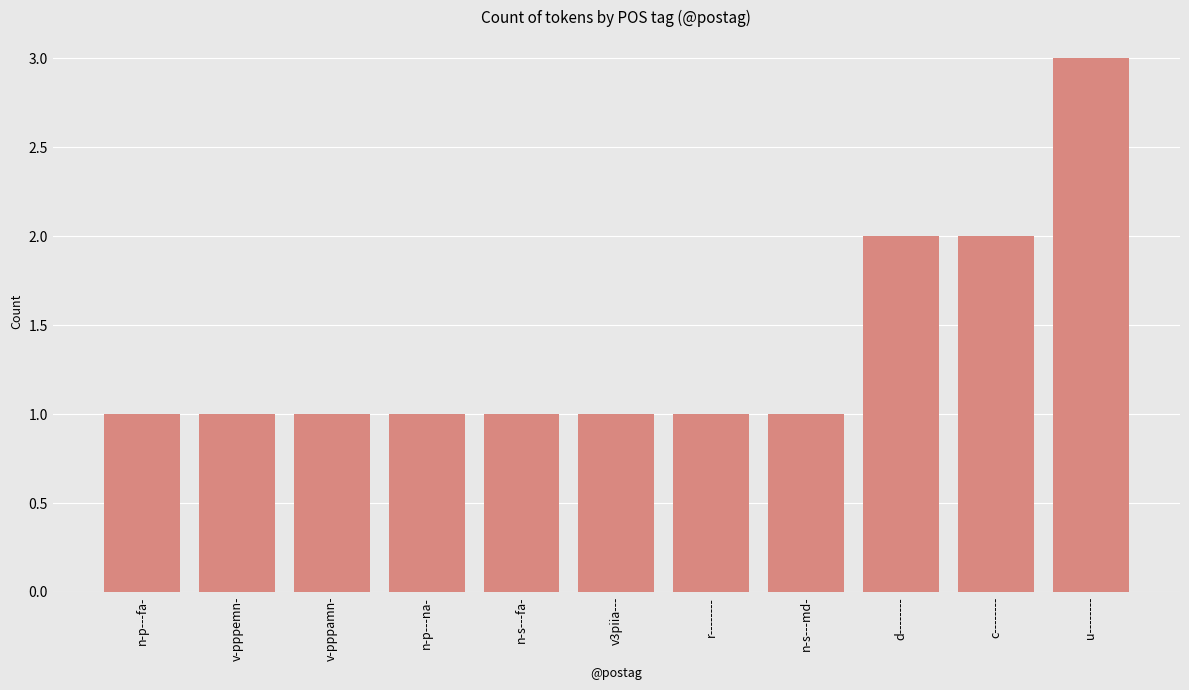

Which has a higher value, n-p---fa- or u--------?

u--------